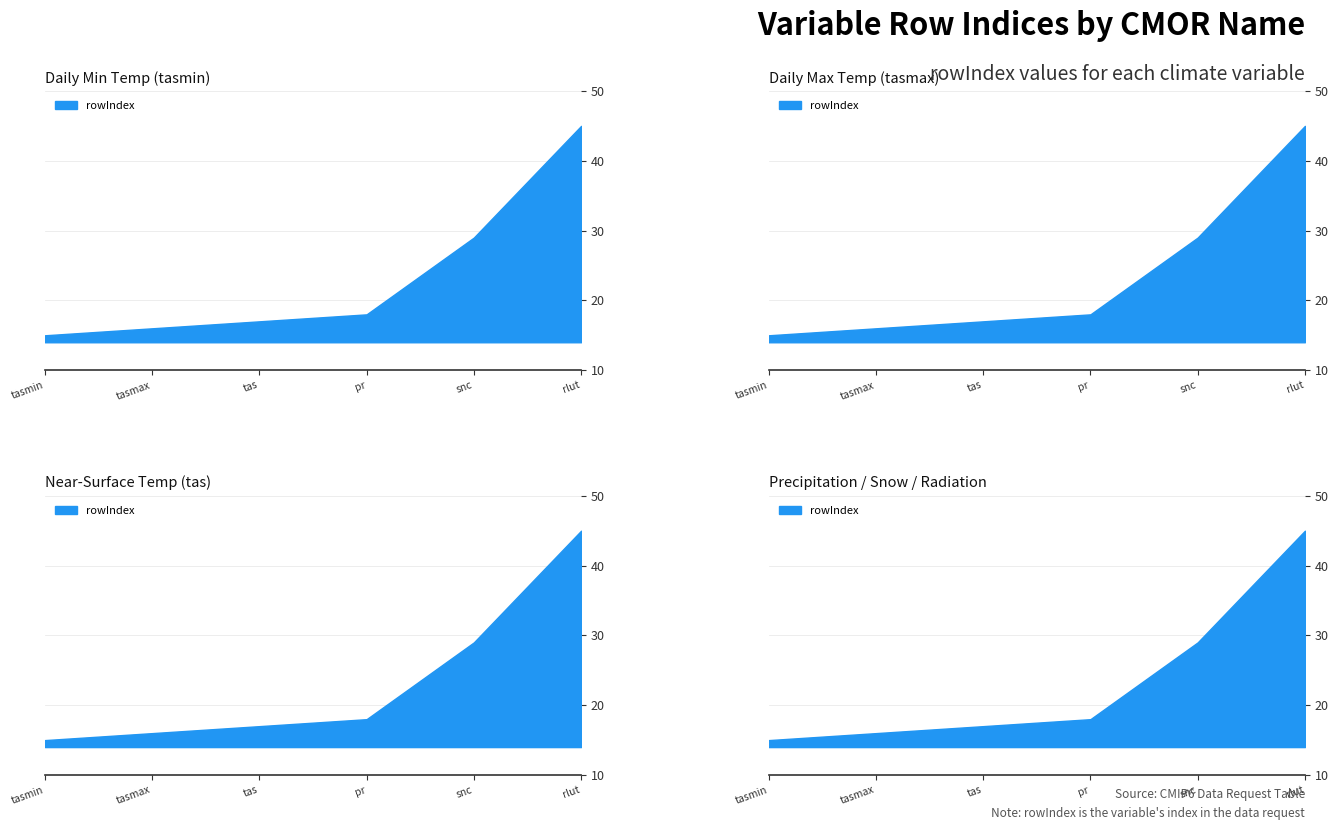

What is the approximate value at rlut?

45